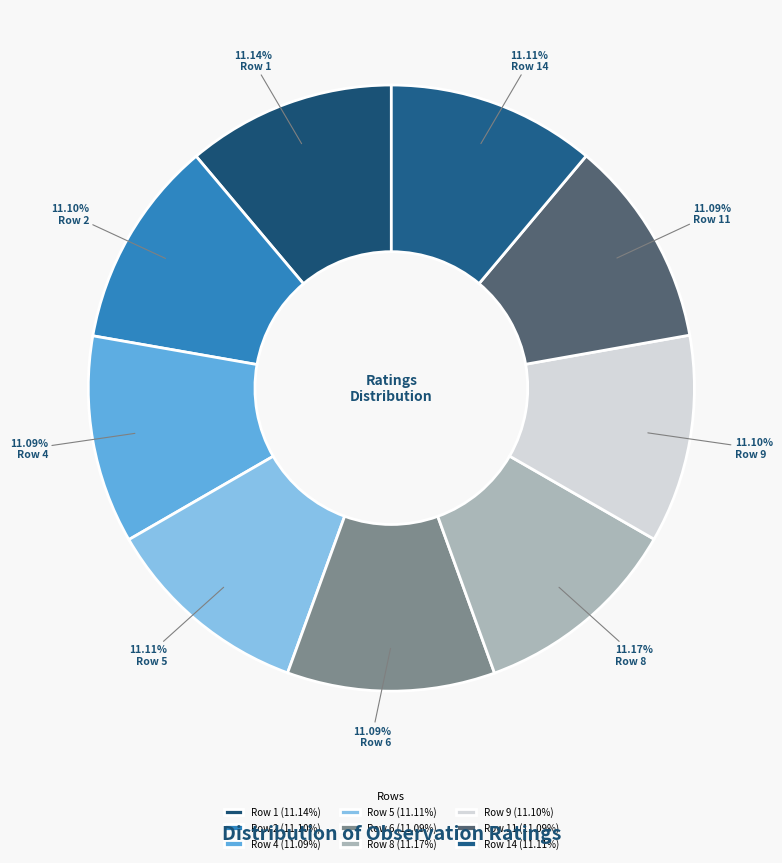

To the nearest percent, what percentage of the pie is Row 14?

11%